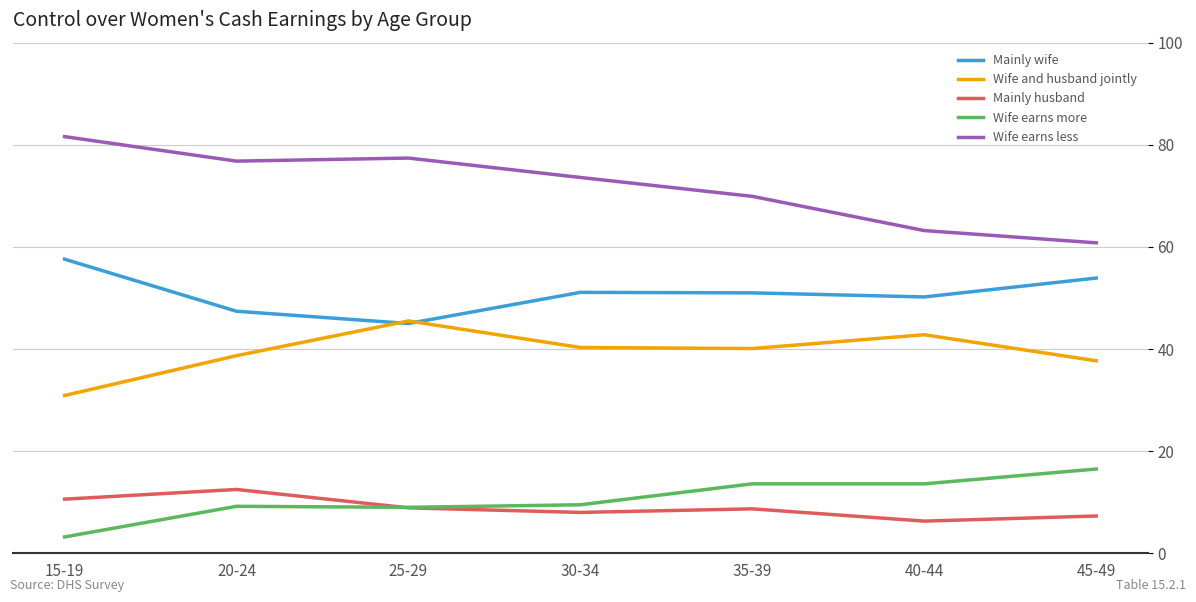

In Wife and husband jointly, how many points are higher than both neighbors (excluding endpoints)?

2